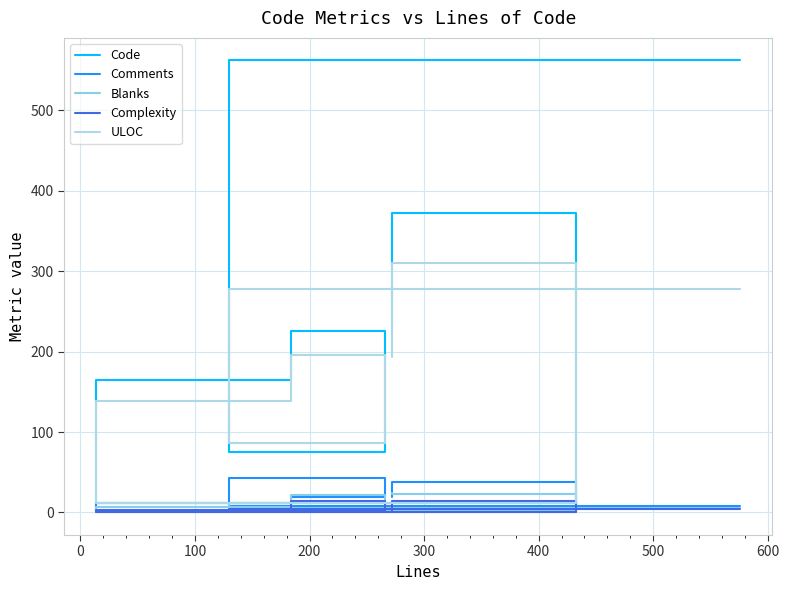

Which series changed the most between 0 and 200?

Code